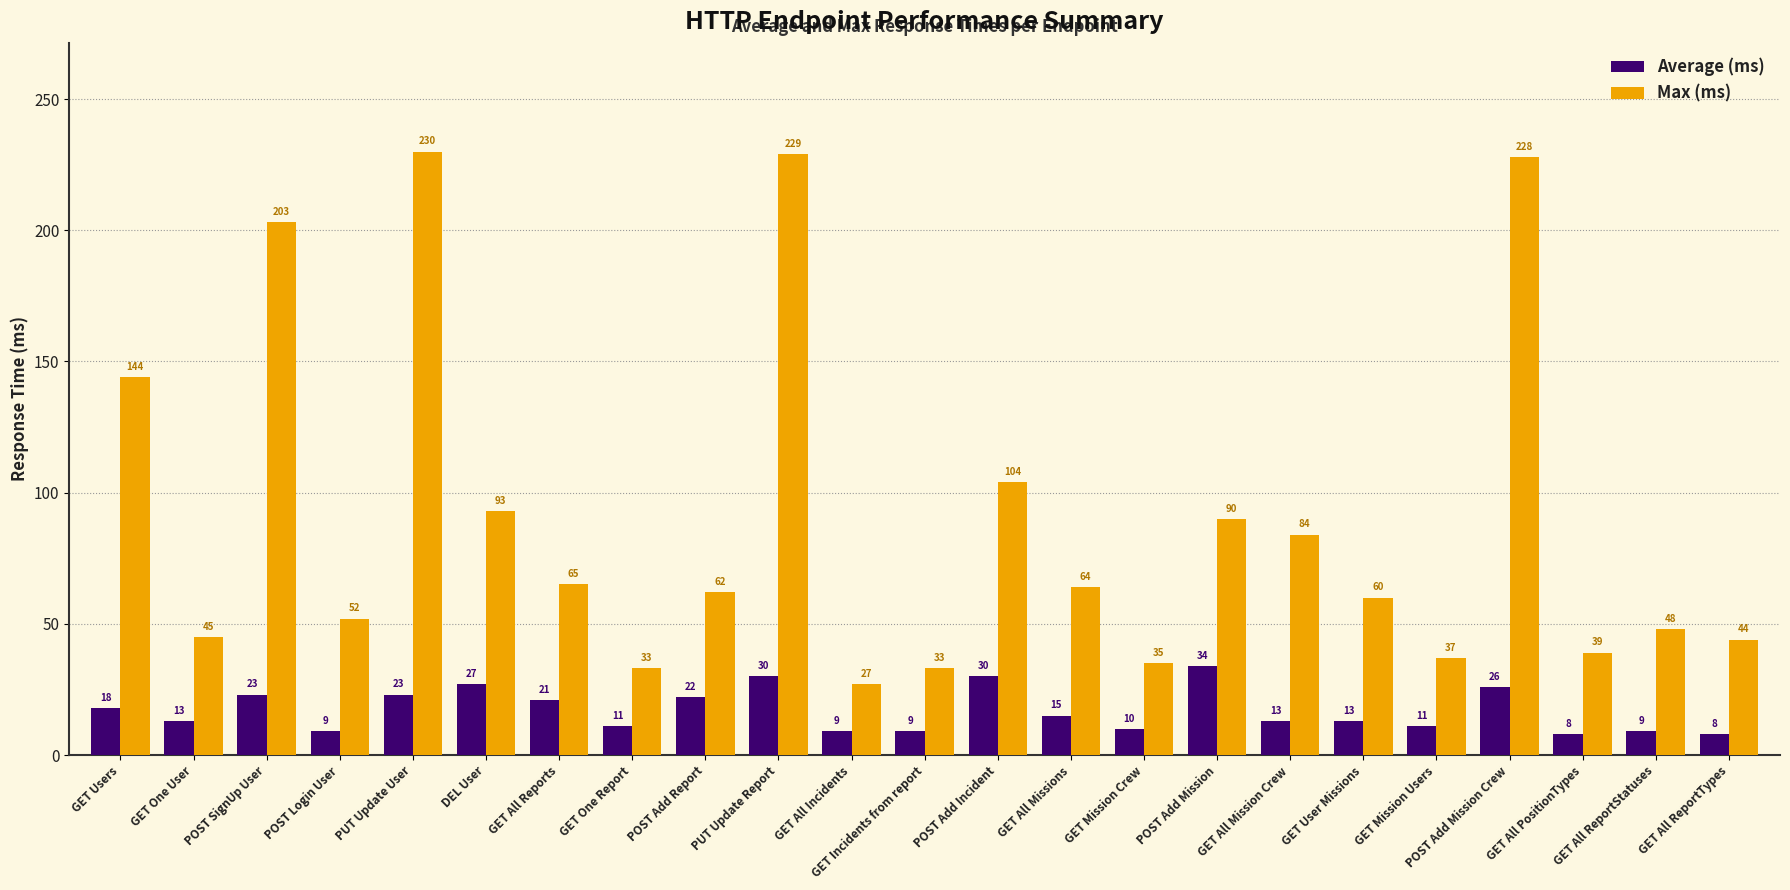

What is the spread (max minus min) of values at GET All Incidents?

18